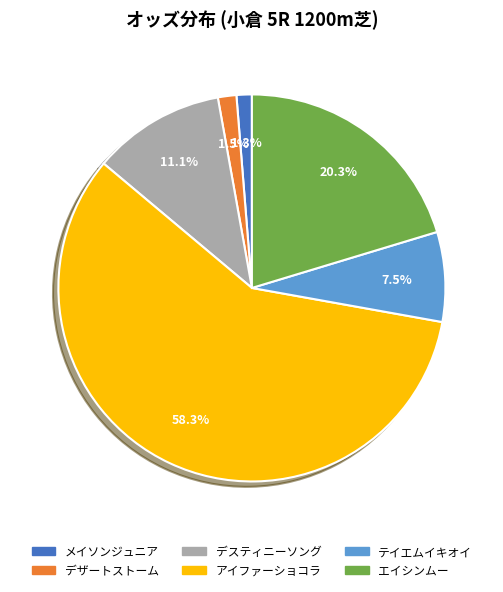

Which has a higher value, テイエムイキオイ or デスティニーソング?

デスティニーソング